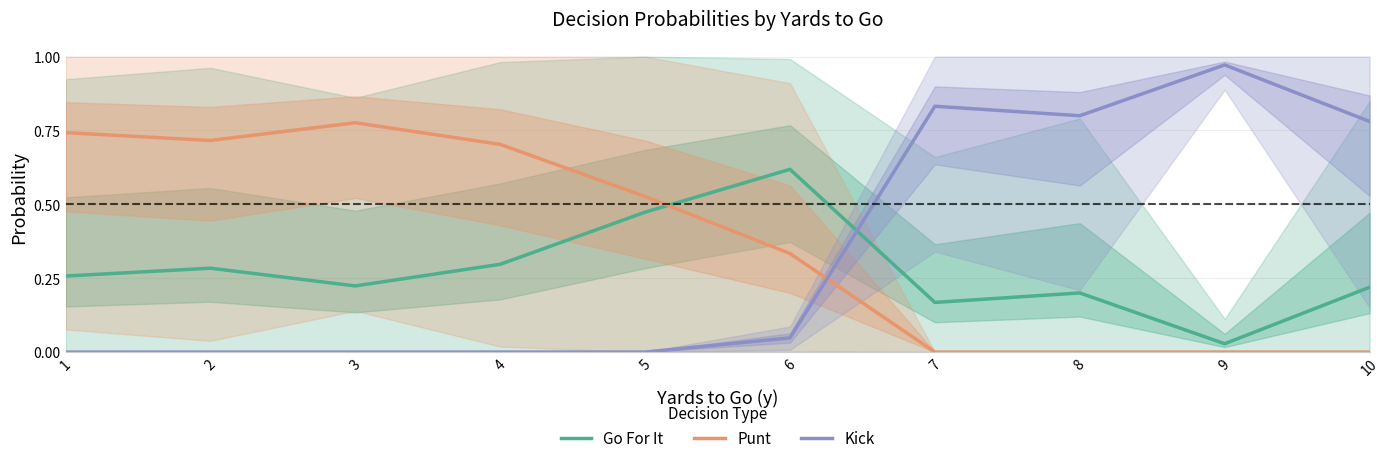

Which series has the widest spread of values?

Kick